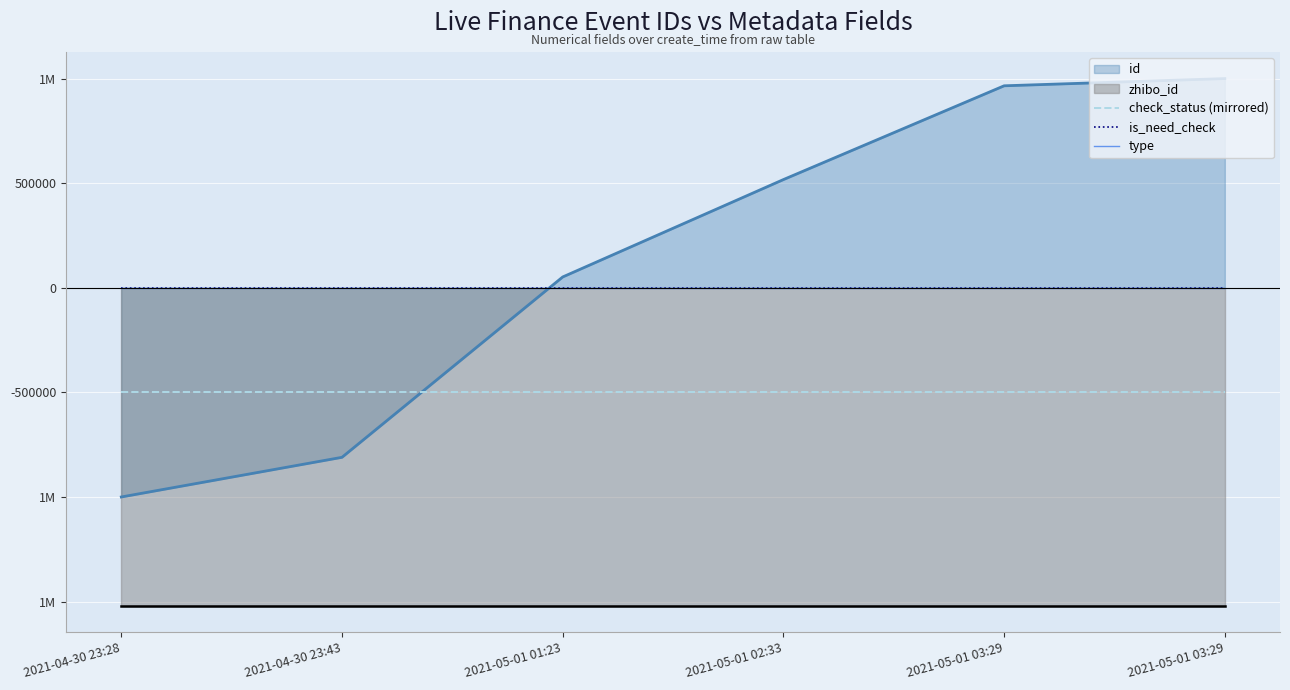

Rank the categories by is_need_check value from lowest to highest.

2021-04-30 23:28, 2021-04-30 23:43, 2021-05-01 01:23, 2021-05-01 02:33, 2021-05-01 03:29, 2021-05-01 03:29